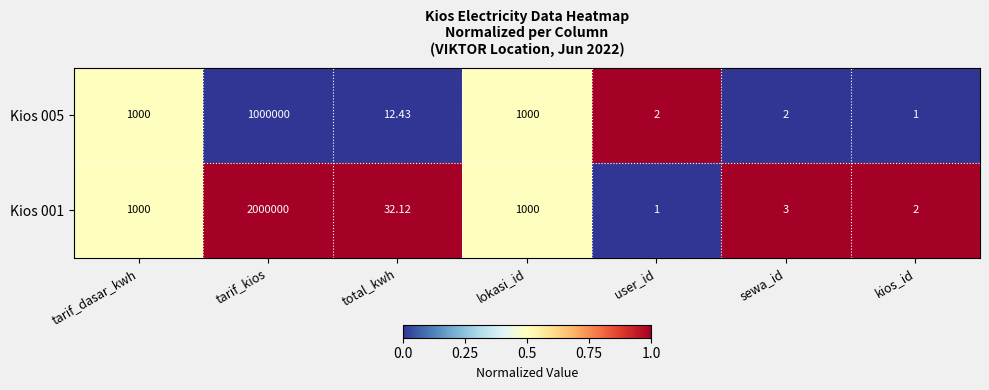

At which category is the sum across all series the highest?

tarif_kios